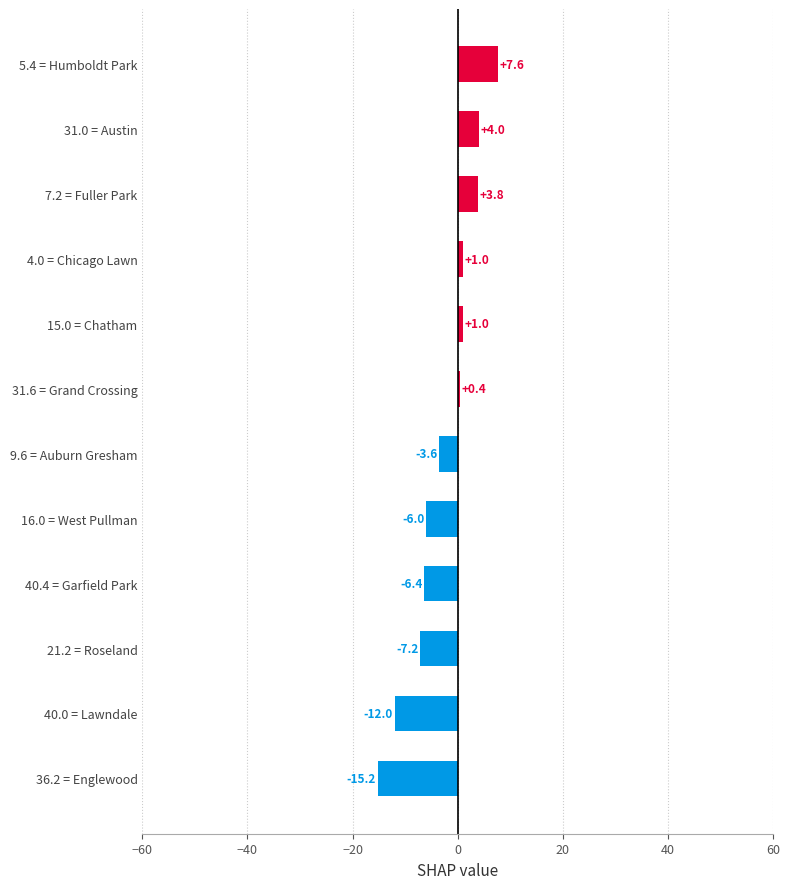

What is the sum of all values?

-32.6